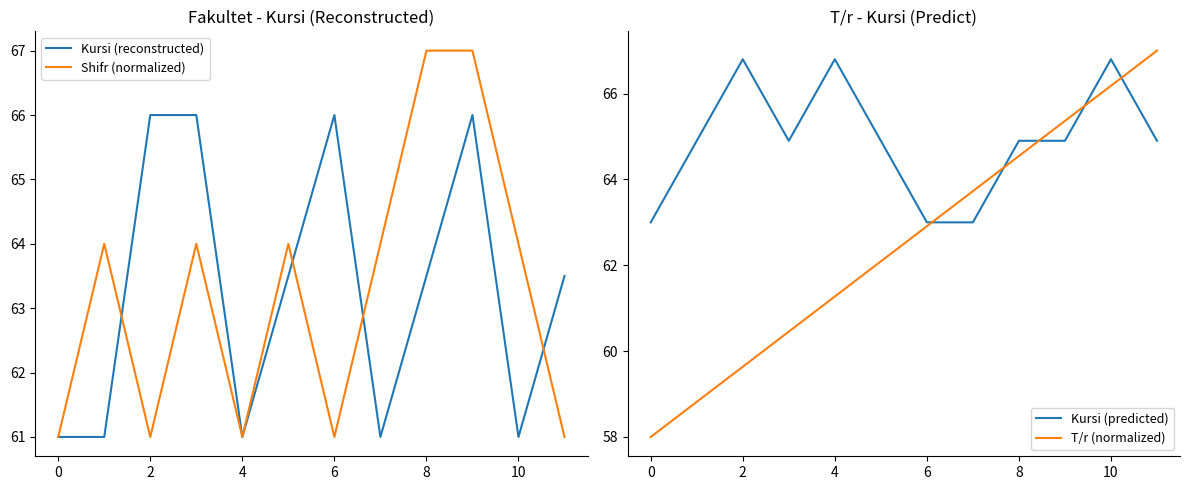

What is the minimum value shown in the chart?

58.0